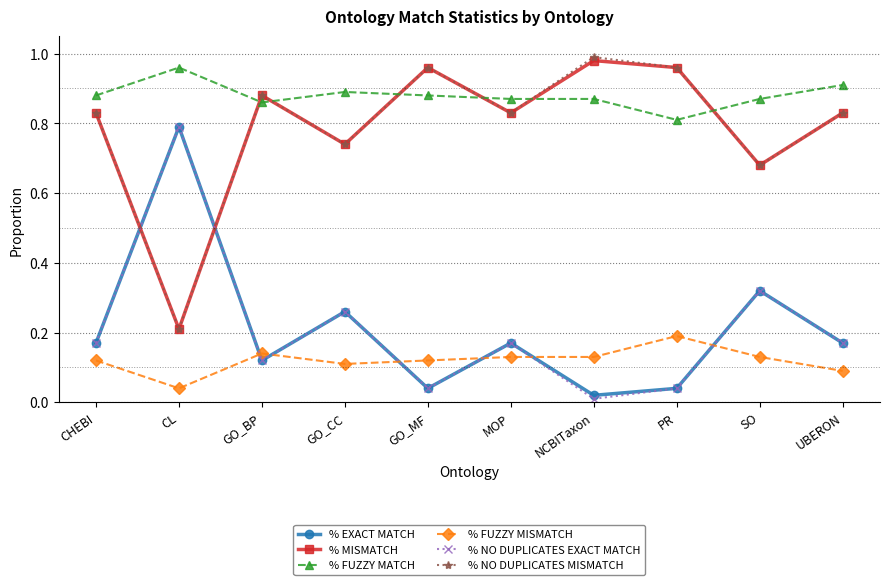

What position from the left is GO_CC?

4